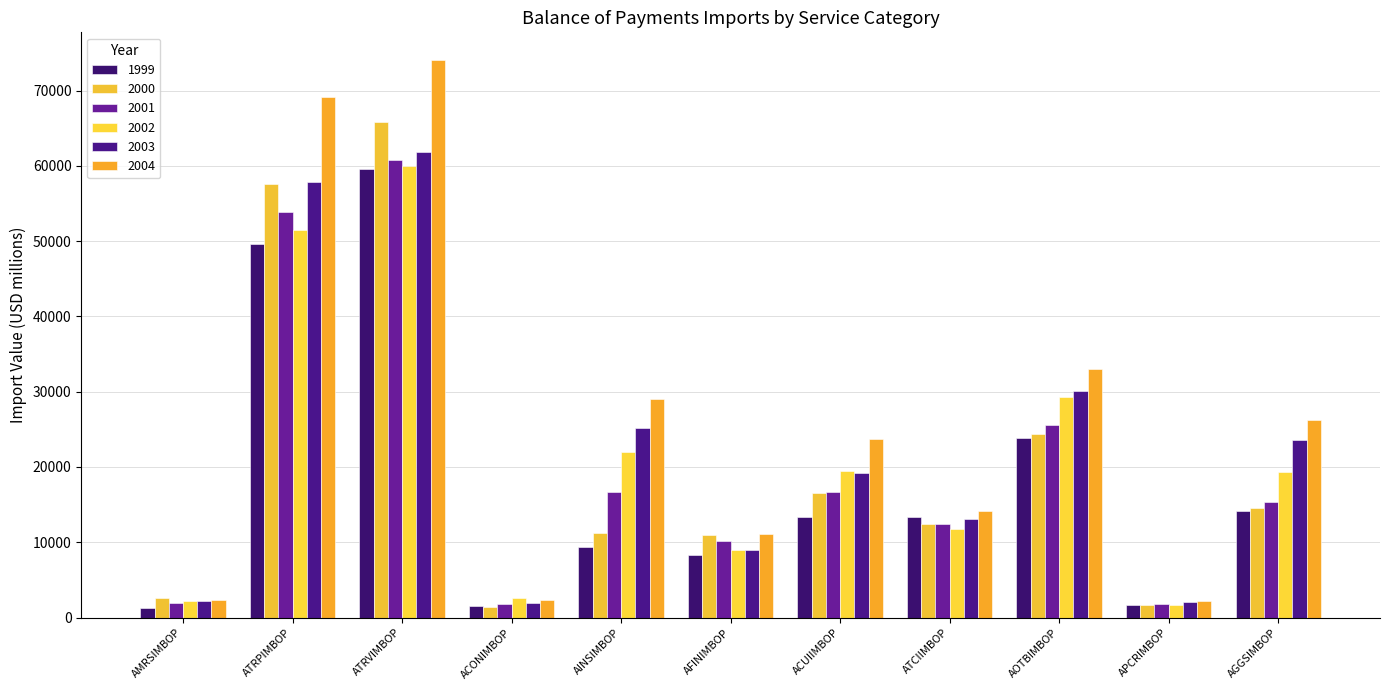

What is the maximum value for 2001?

60730